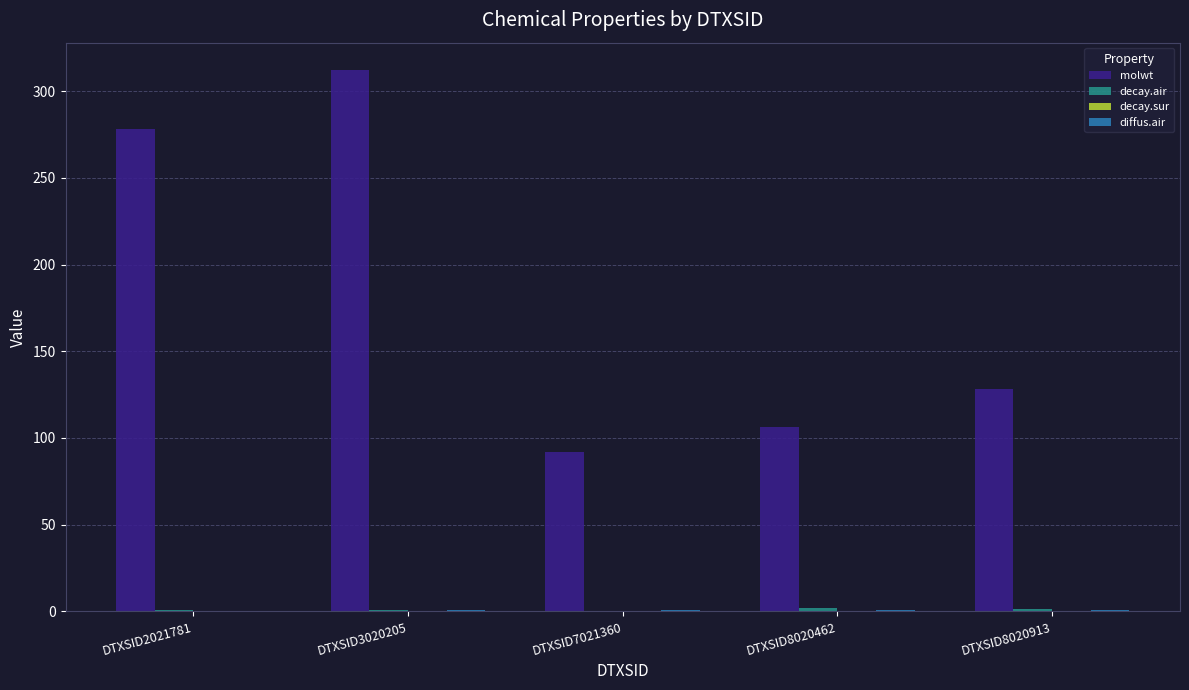

What is the difference between the molwt values at DTXSID2021781 and DTXSID3020205?

34.0